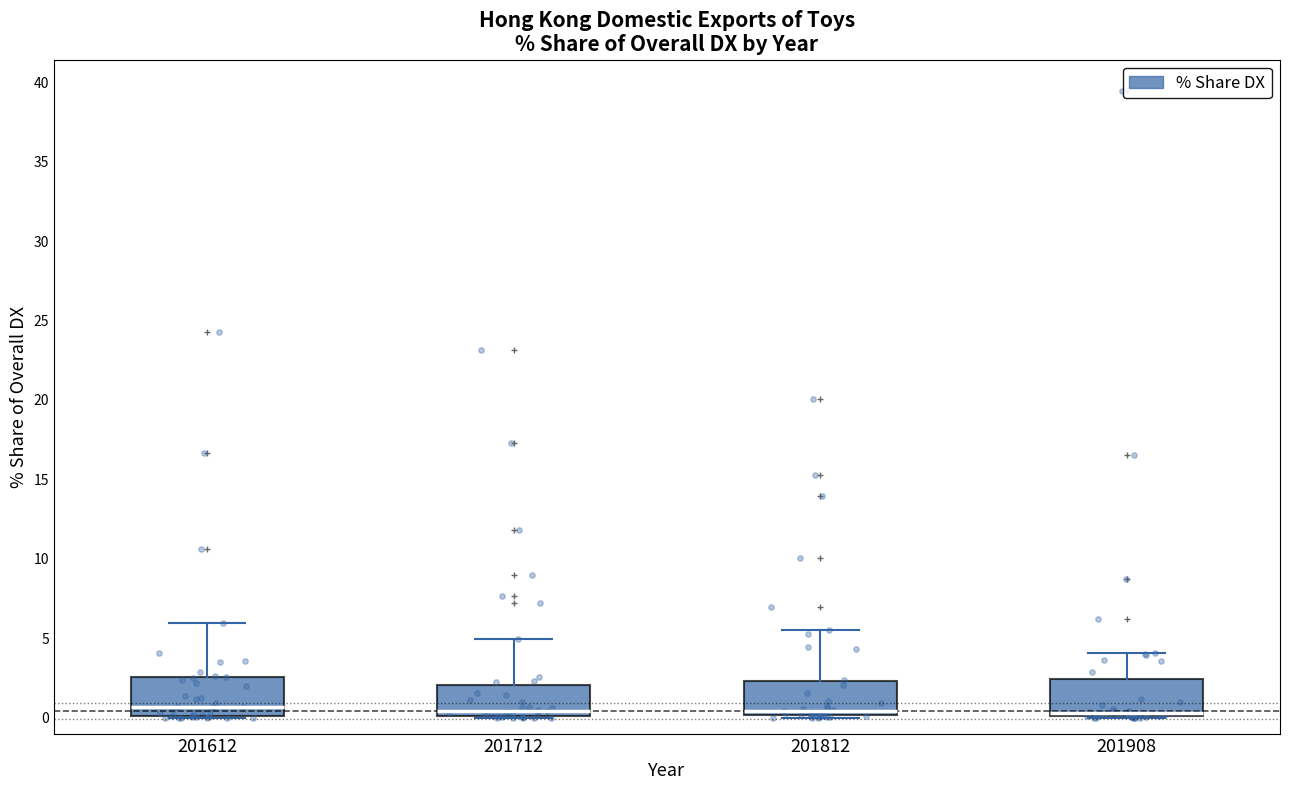

Where does the upper whisker of the box at x = 201908 end on the y-axis? The values are not printed on the chart, so give them approximately, as read against the axis.

4.0